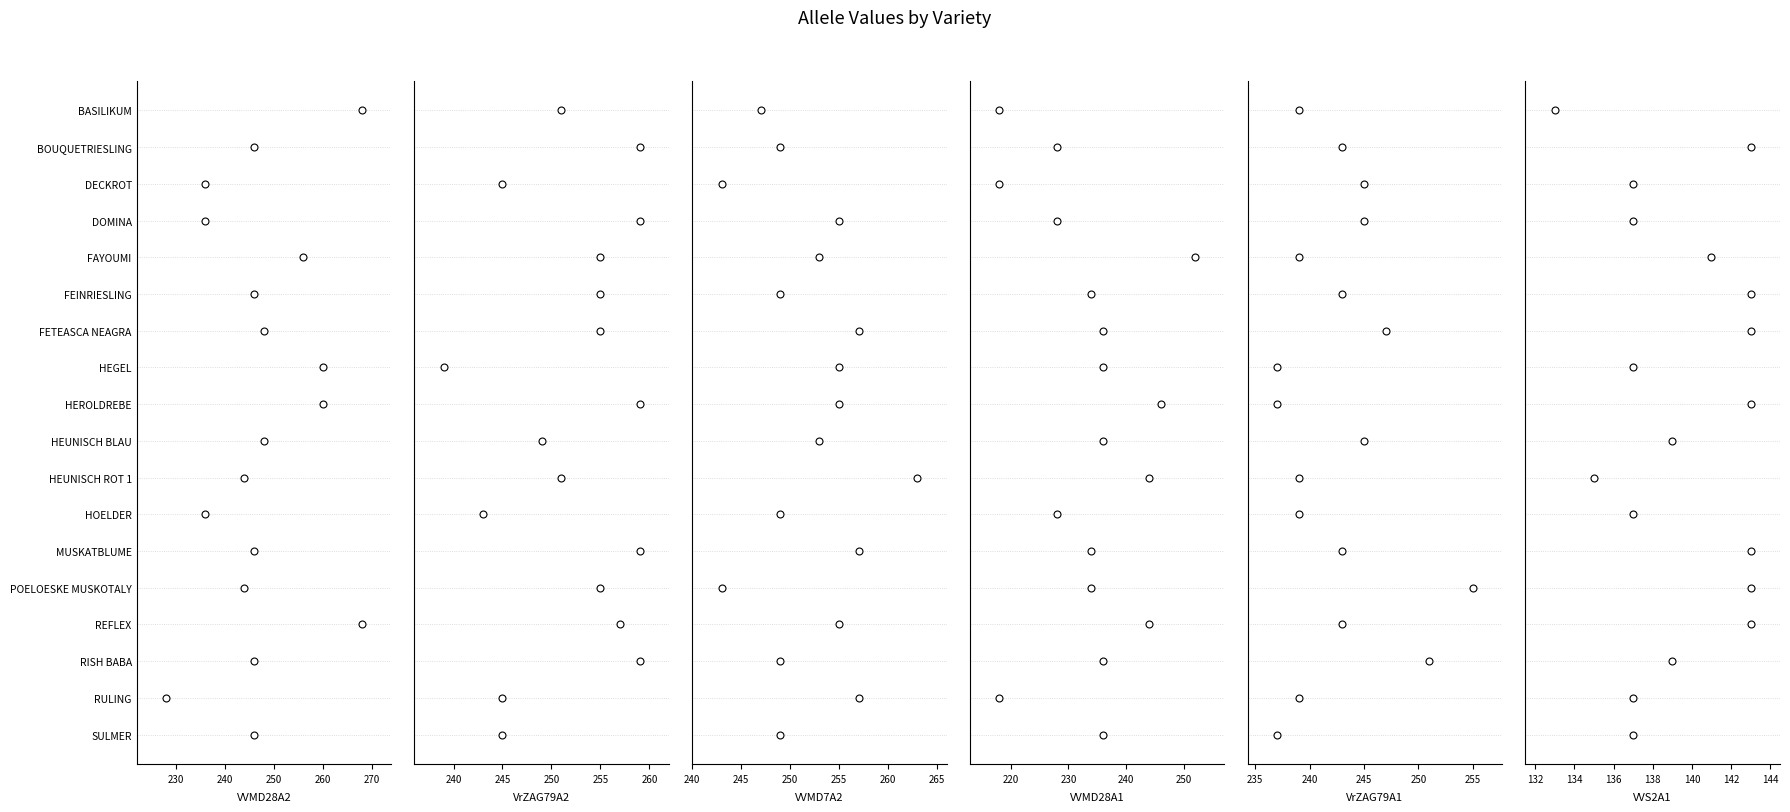

What are all the series names shown in the legend?

VVMD28A2, VrZAG79A2, VVMD7A2, VVMD28A1, VrZAG79A1, VVS2A1